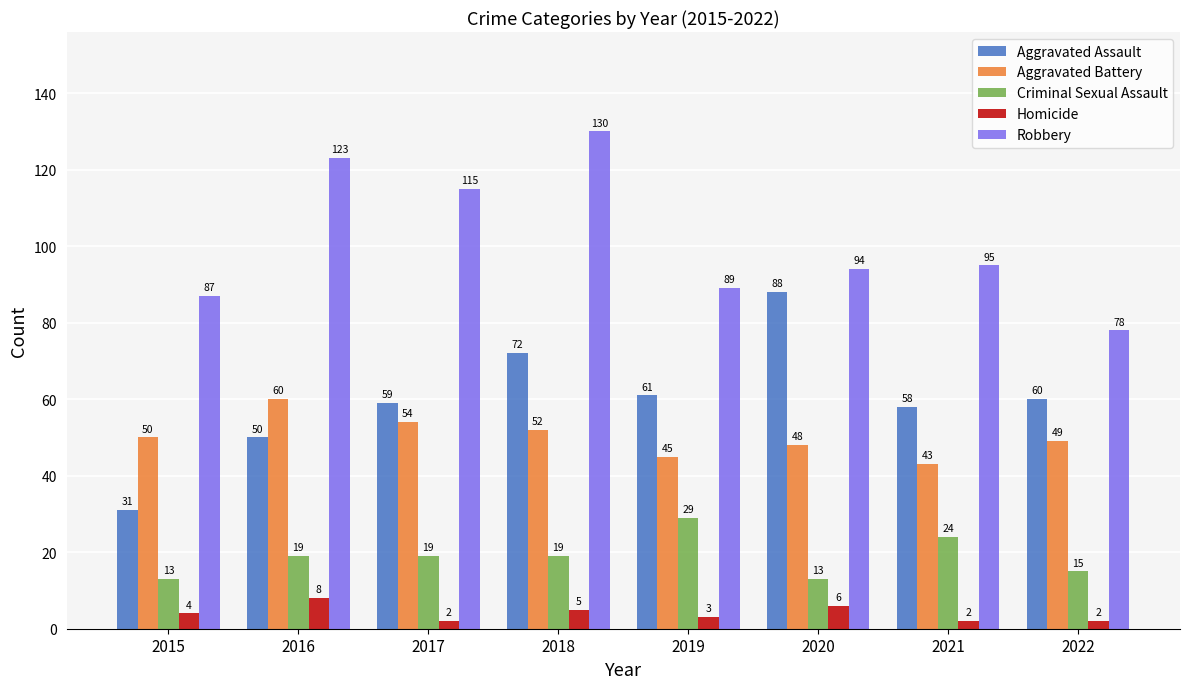

How many bars are there in total?

40